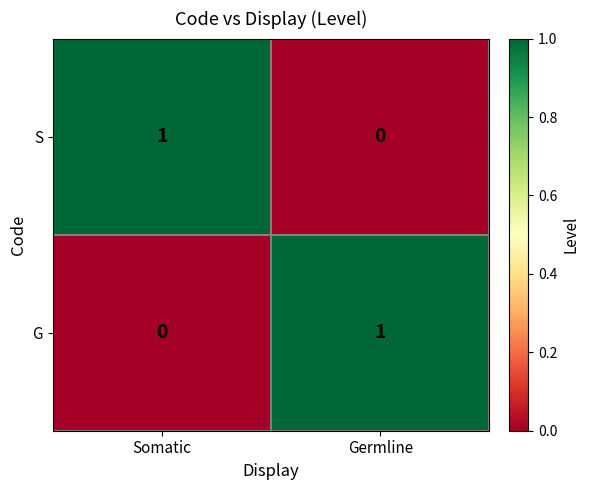

How many values in G are above zero?

1